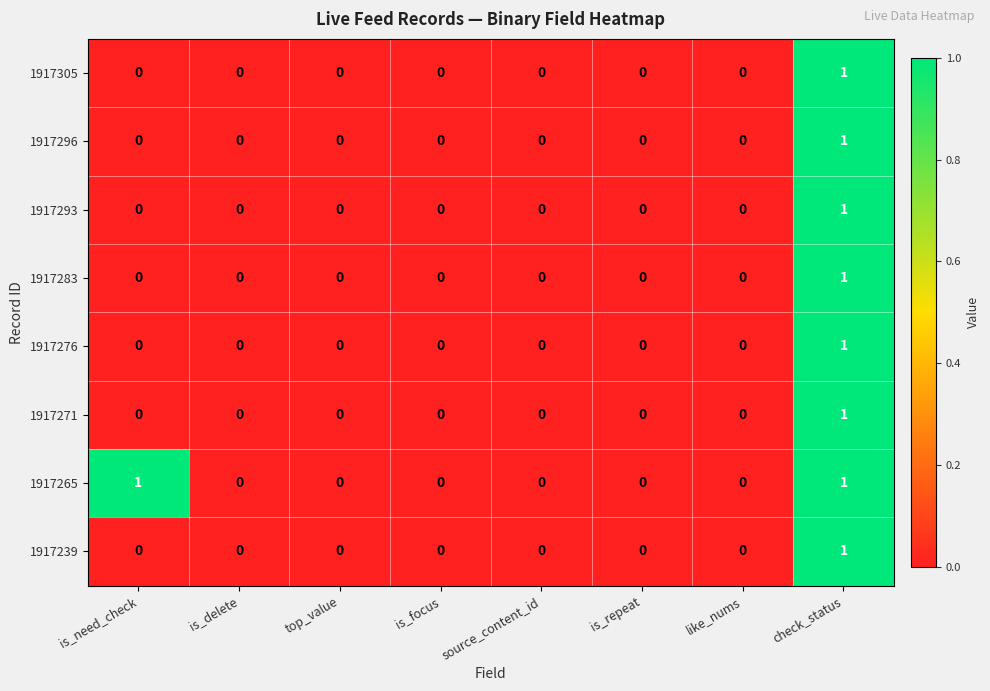

The 1917305 series shows 1 at is_need_check. True or false?

False